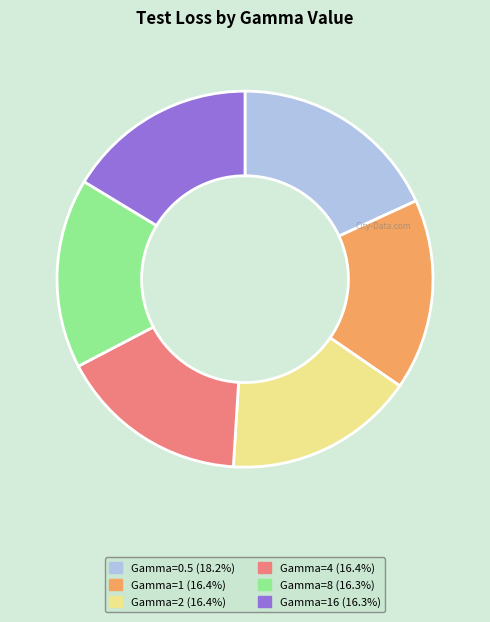

Is there a majority slice in this chart?

No